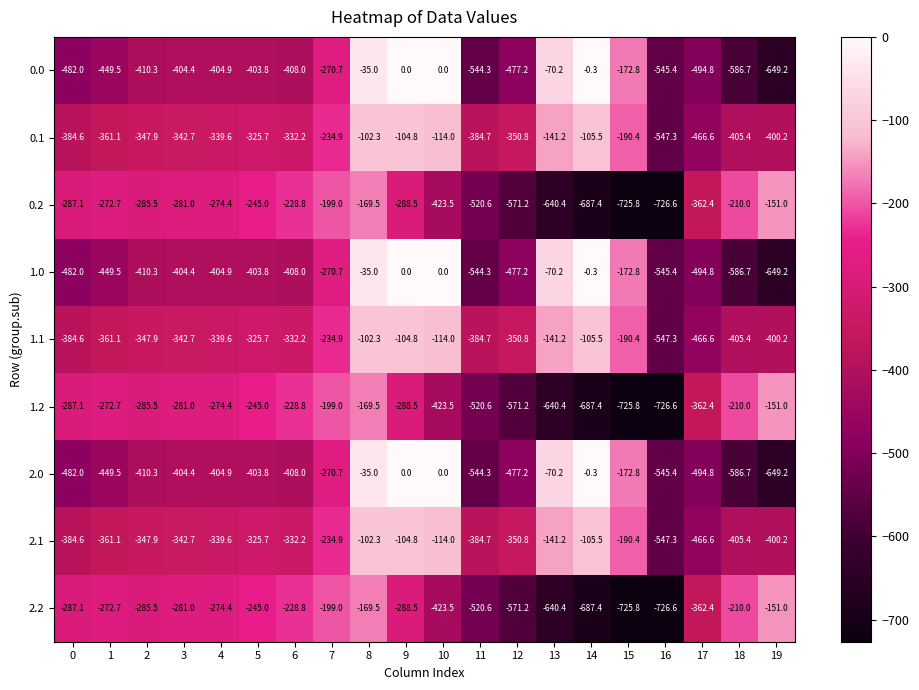

True or false: 2.1 has a value of -54.2 at 9.

False